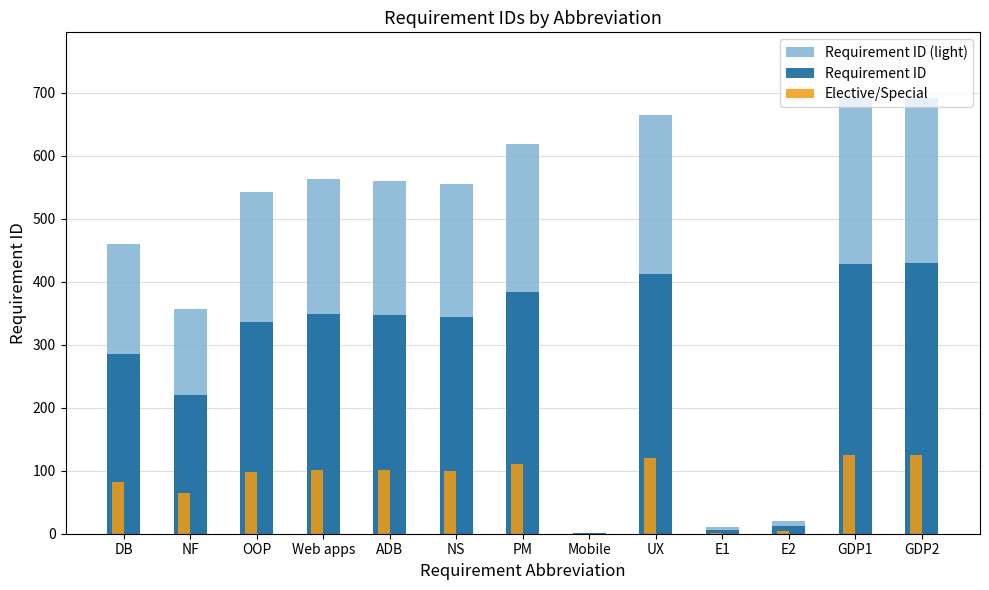

True or false: Requirement ID has a value of 91.3 at UX.

False